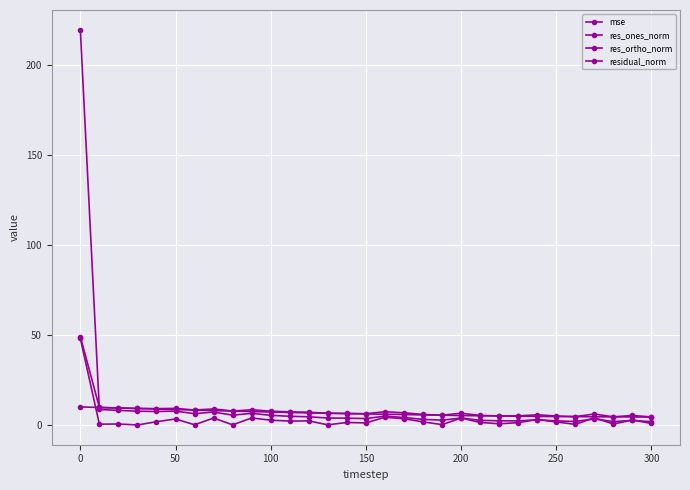

True or false: residual_norm and res_ones_norm cross at least once.

False